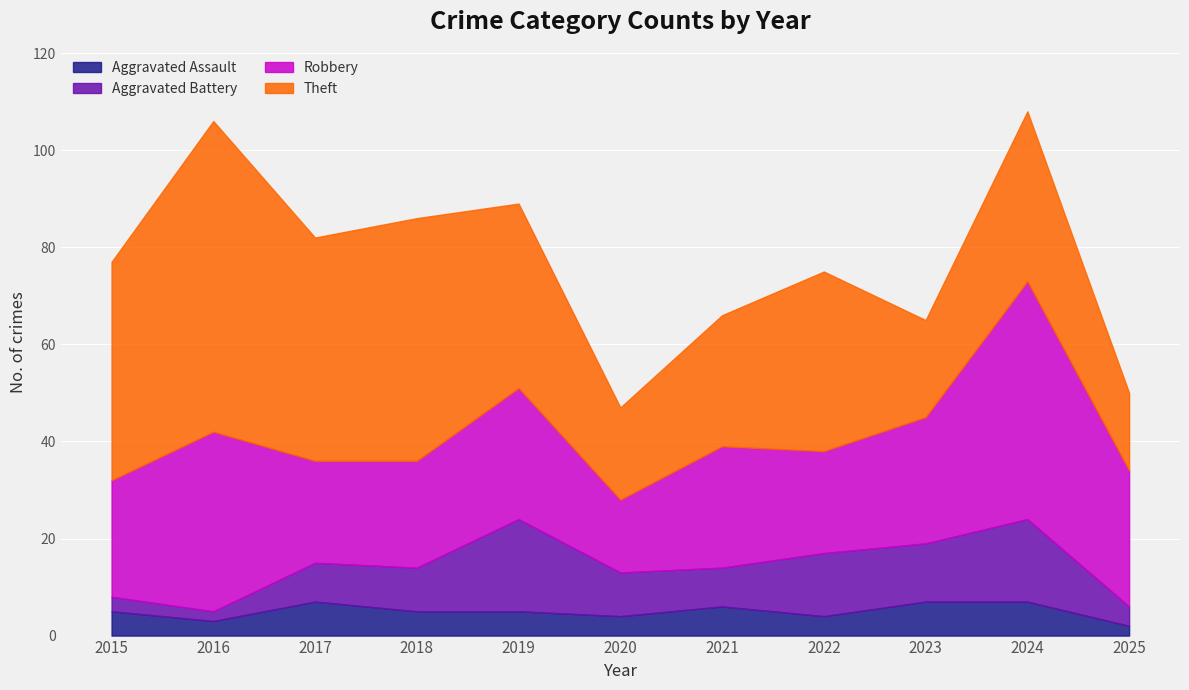

Is it true that Aggravated Assault equals 2 at 2021?

False